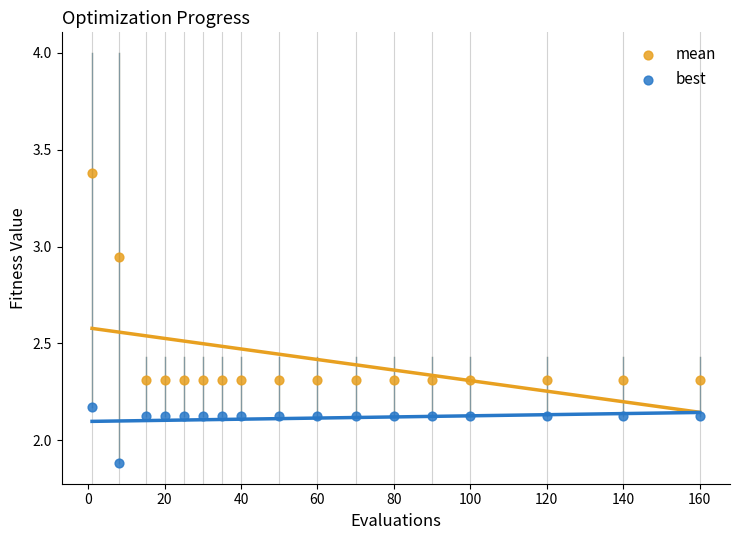

Which series contains the lowest Y value?

best